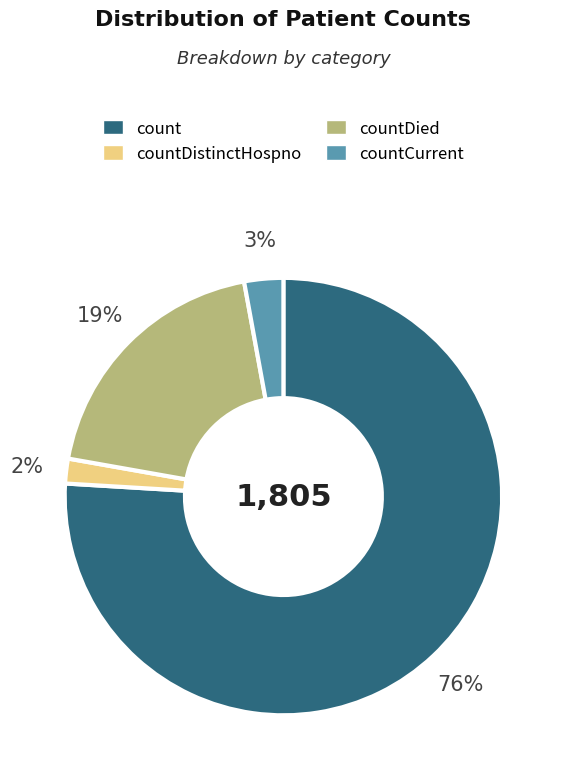

Is there a majority slice in this chart?

Yes